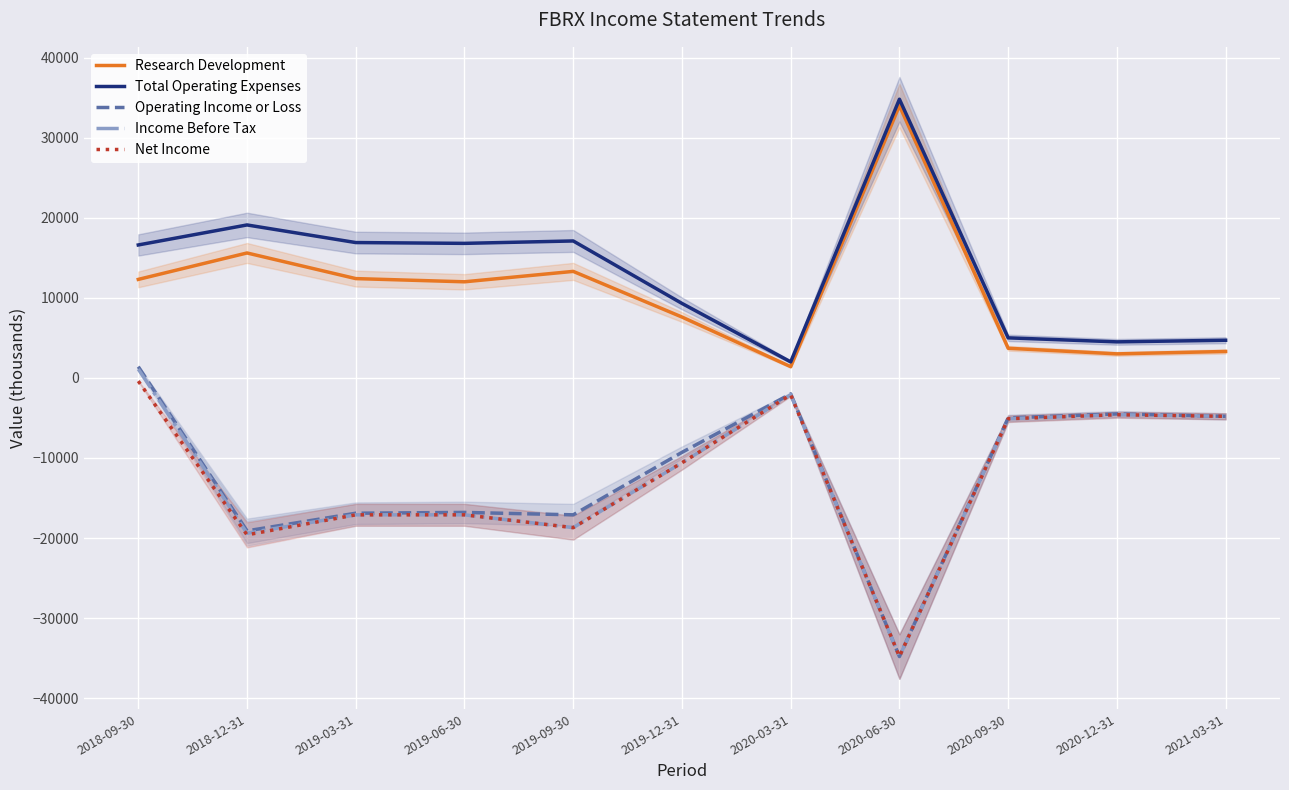

How many series are shown in this chart?

5